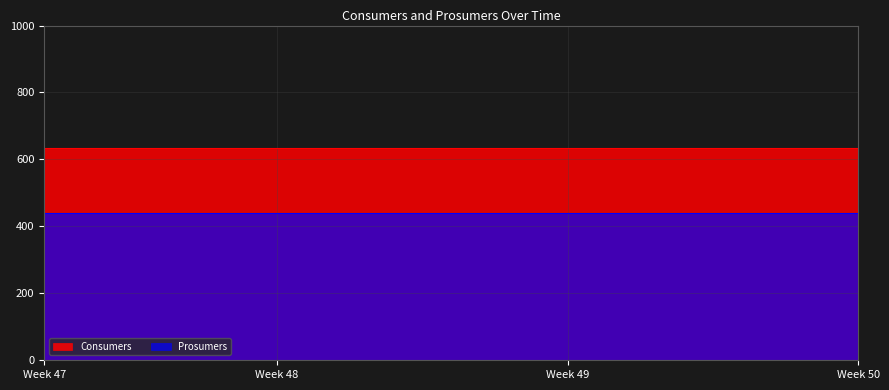

List the series in order of their overall mean, highest first.

Consumers, Prosumers